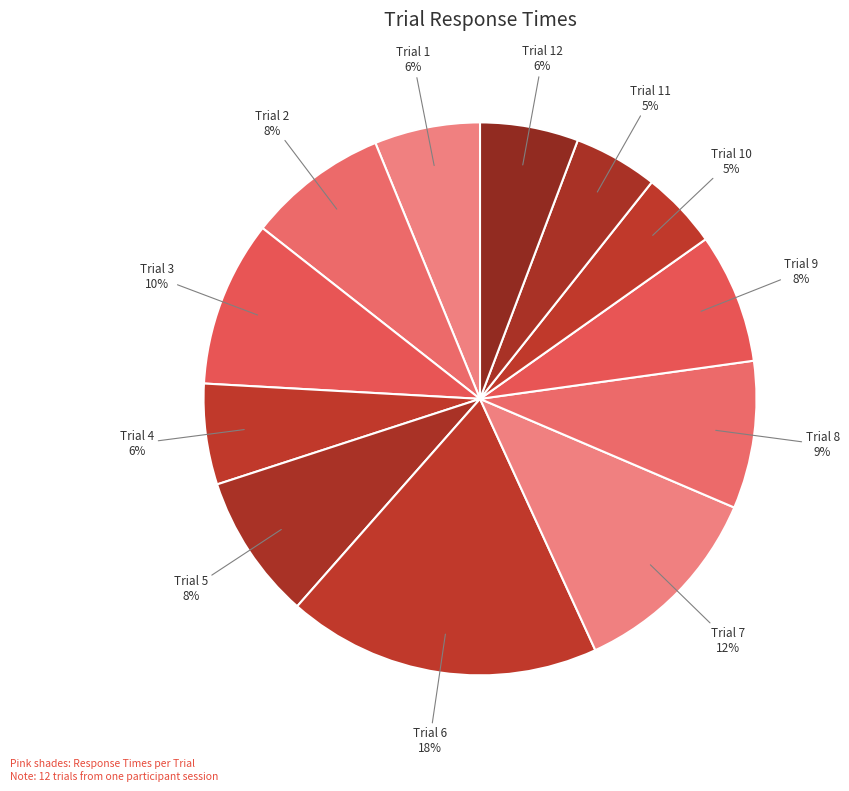

To the nearest percent, what is the average slice percentage?

8%